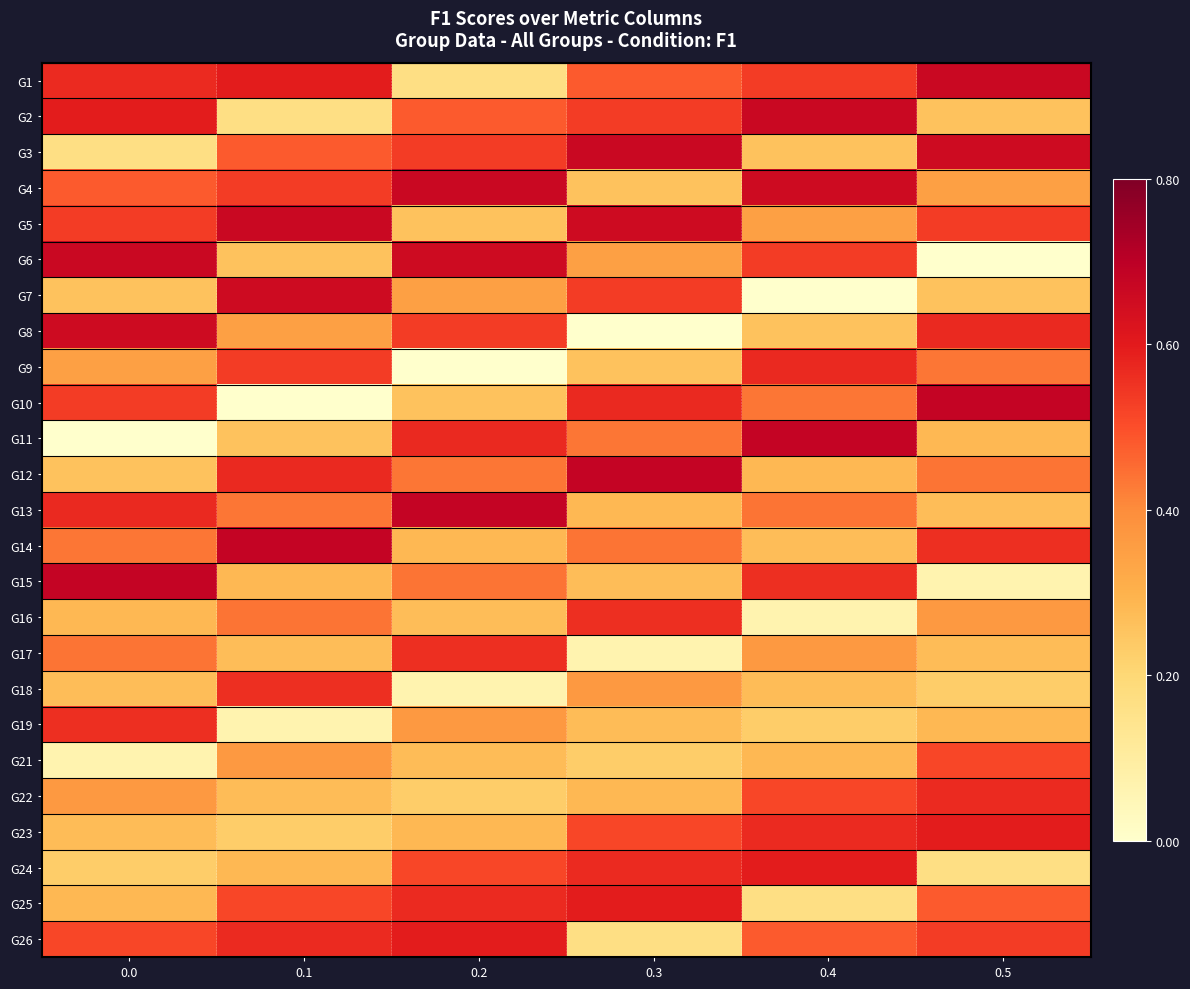

How many series are shown in this chart?

25